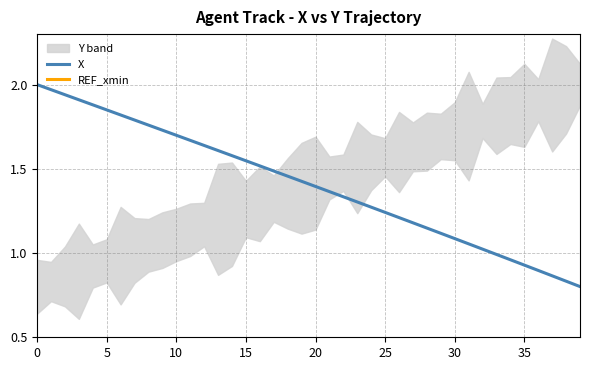

True or false: REF_xmin has more than 0 points higher than both neighbors.

False